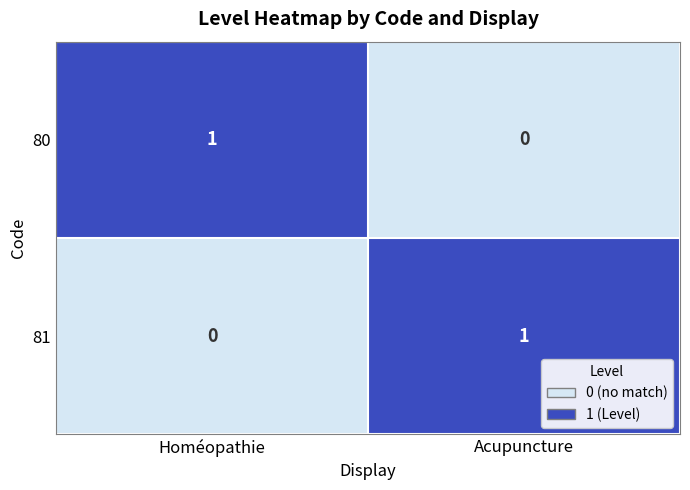

Is it true that 80 equals -1 at Acupuncture?

False